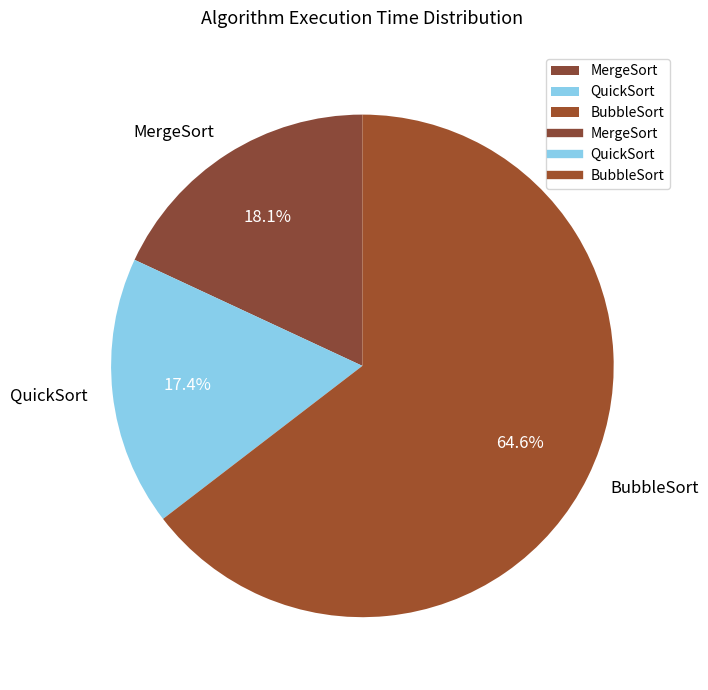

How many slices are in this pie chart?

3